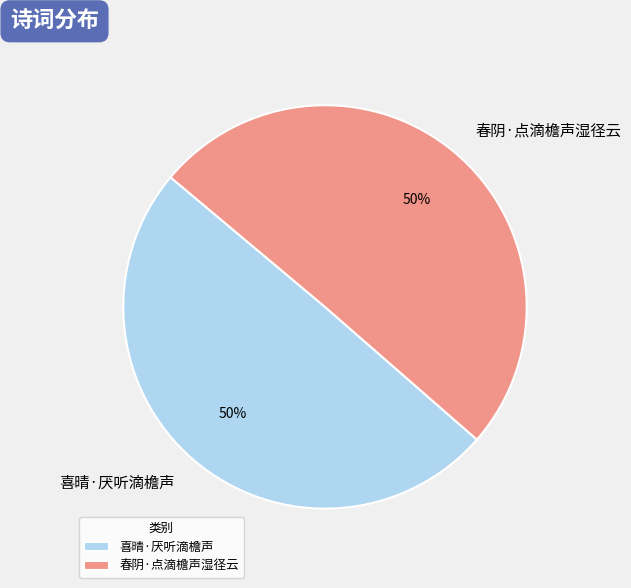

How many segments does this pie chart have?

2